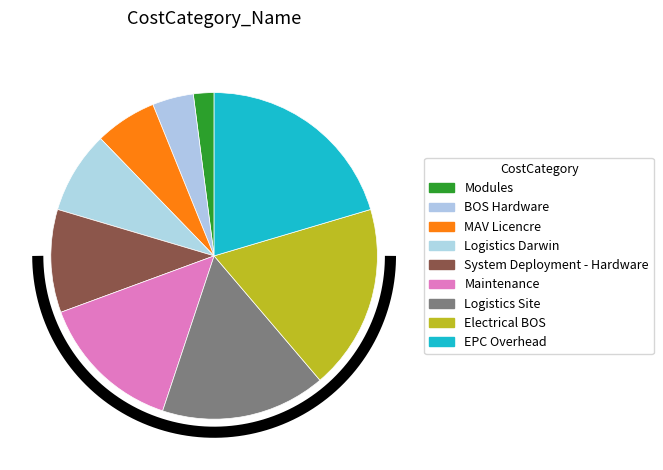

Is there a majority slice in this chart?

No